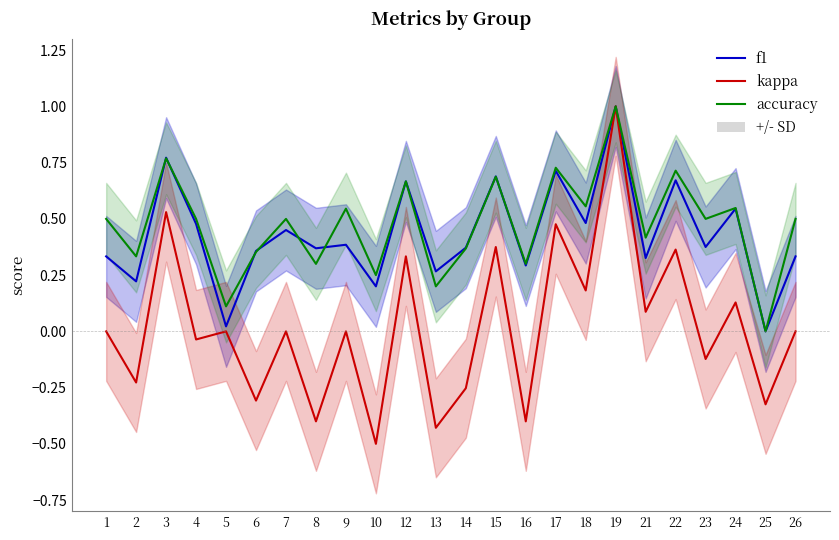

How many distinct data groups are displayed?

3